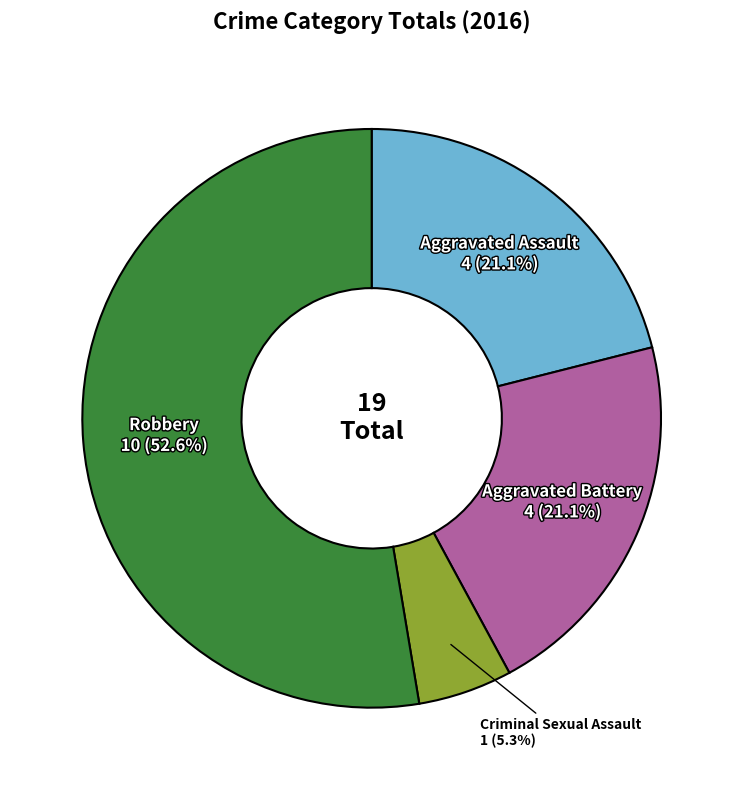

Does any single category account for the majority?

Yes